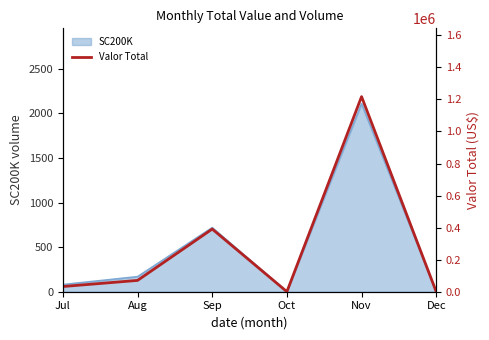

How many interior local valleys (lower than both neighbors) does the data have?

1